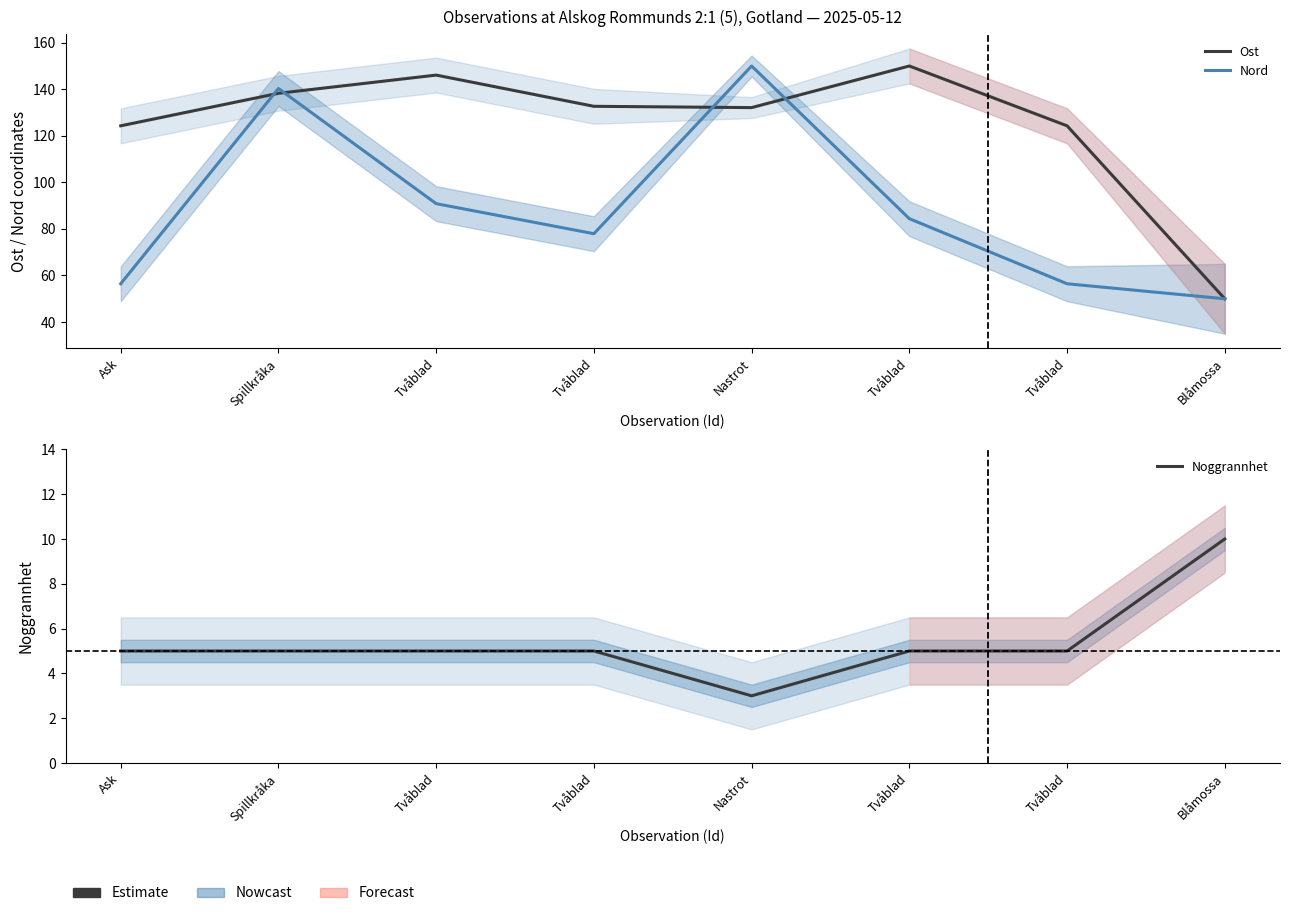

Which label corresponds to the smallest value in the chart?

Nastrot